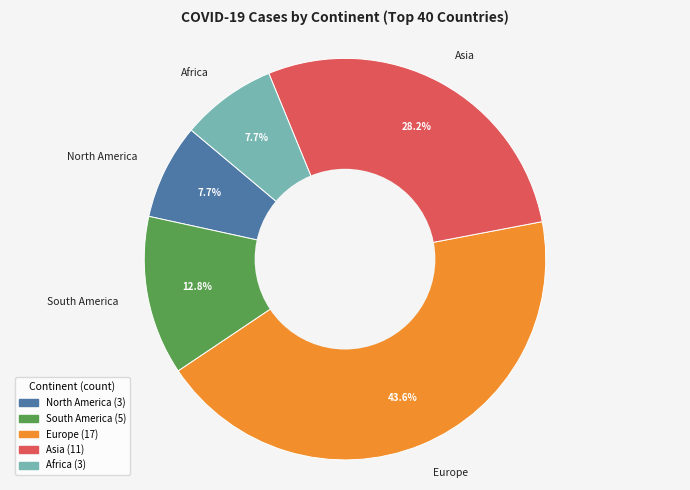

What is the ratio of the value at South America to the value at Asia?

0.5